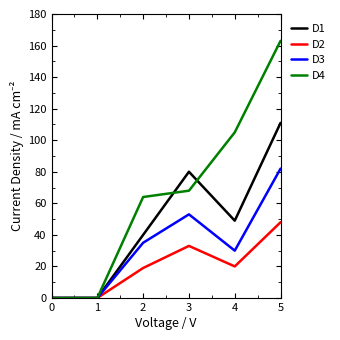

How many categories are shown in the chart?

6